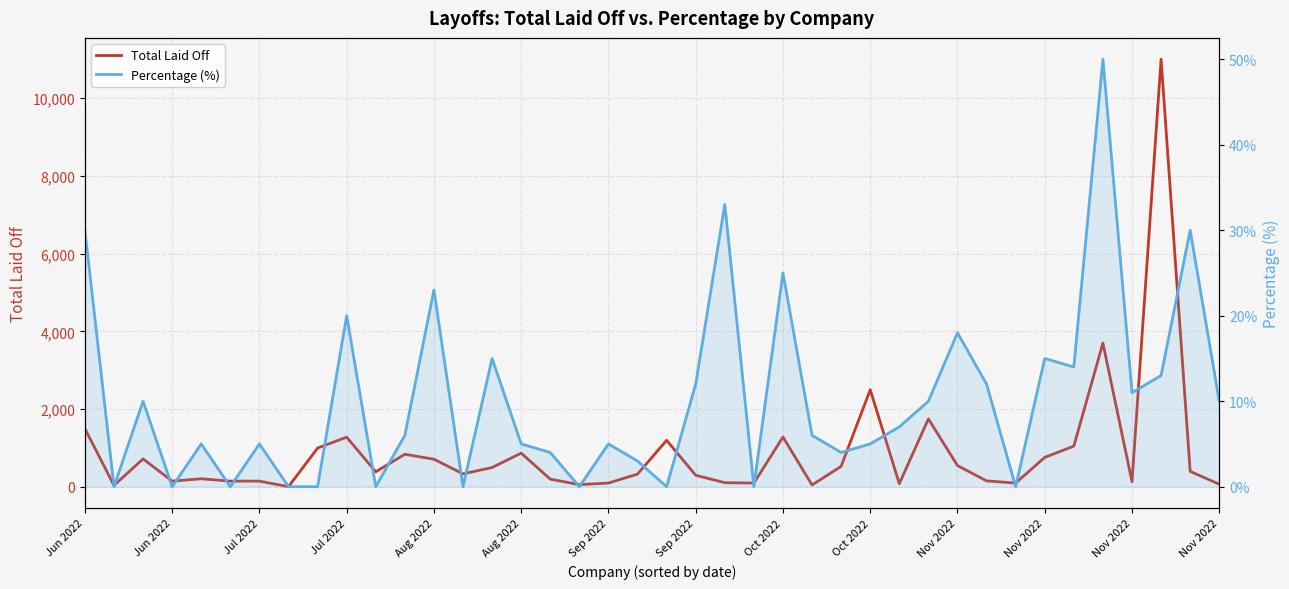

In Total Laid Off, how many points are lower than both neighbors (excluding endpoints)?

11